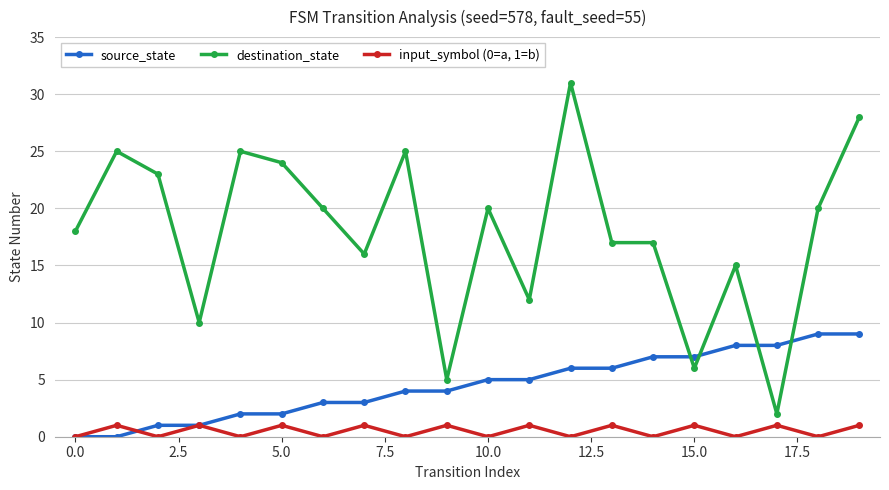

Reading right to left, extract all data points from this chart.

source_state: 9	9	8	8	7	7	6	6	5	5	4	4	3	3	2	2	1	1	0	0
destination_state: 28	20	2	15	6	17	17	31	12	20	5	25	16	20	24	25	10	23	25	18
input_symbol (0=a, 1=b): 1	0	1	0	1	0	1	0	1	0	1	0	1	0	1	0	1	0	1	0